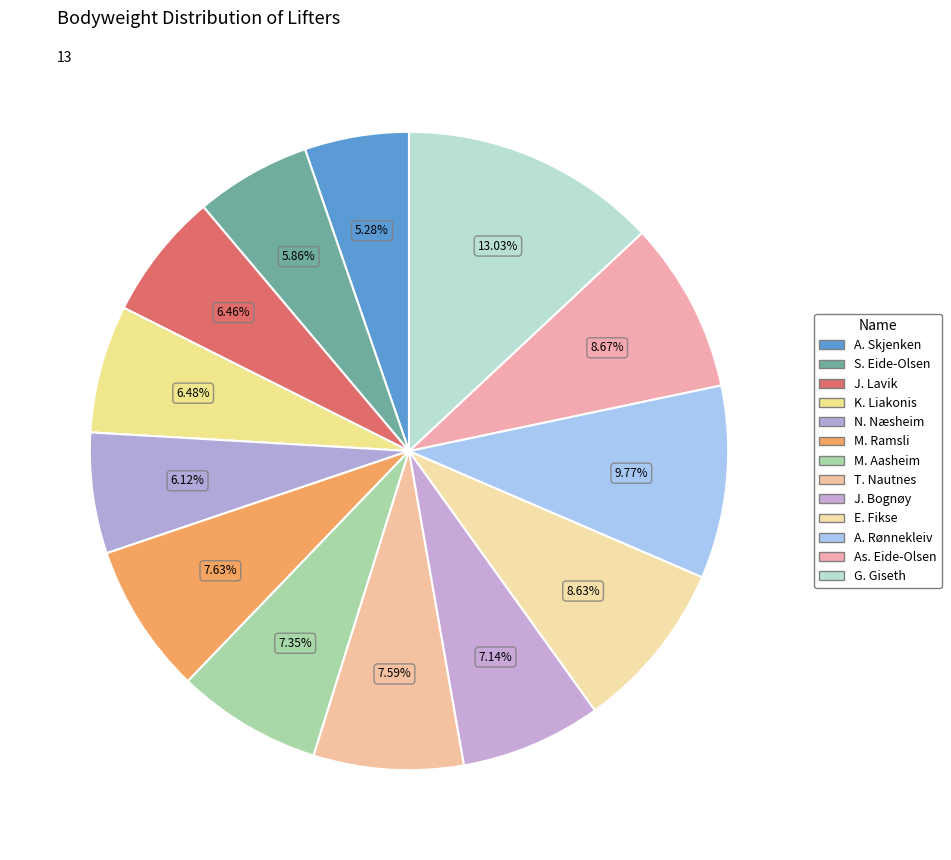

Is there a majority slice in this chart?

No